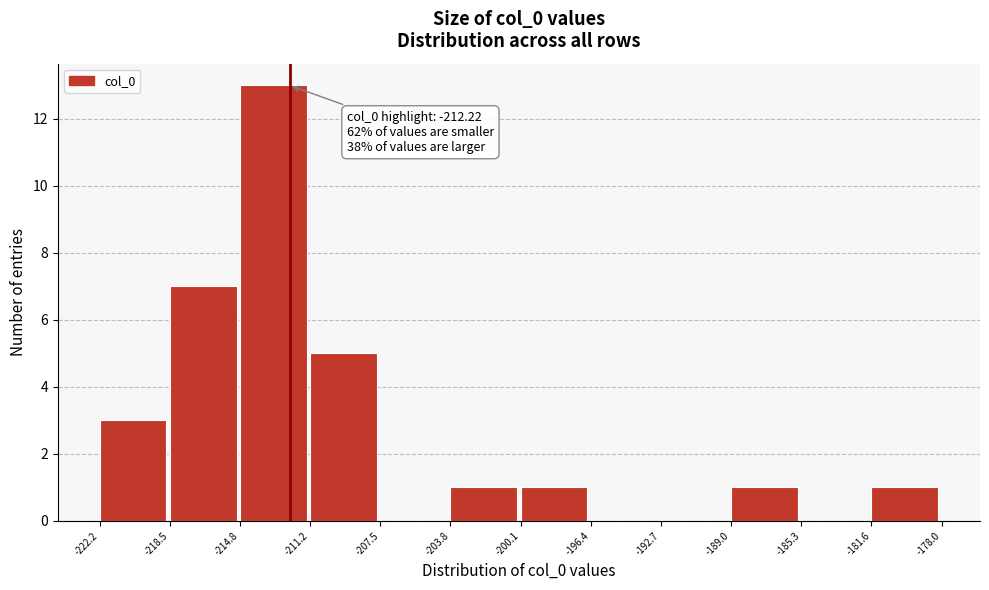

Which range on the x-axis has the tallest bar?

-214.8 to -211.2